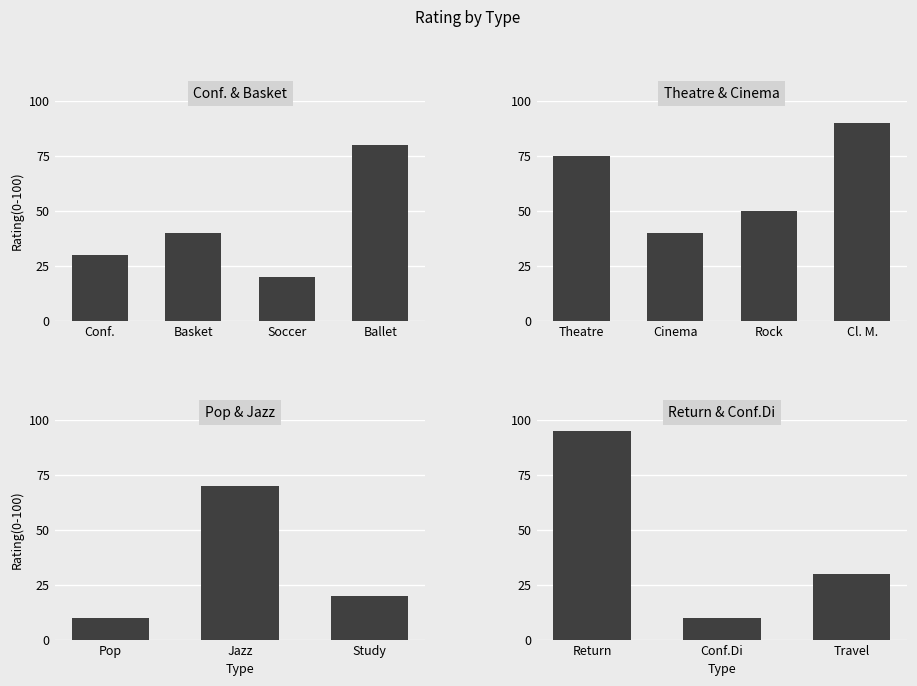

True or false: the data shows 90 at Cl. M..

True